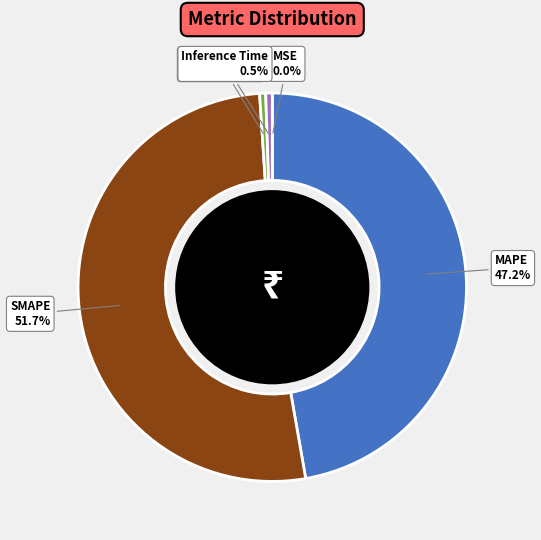

Is there a majority slice in this chart?

Yes